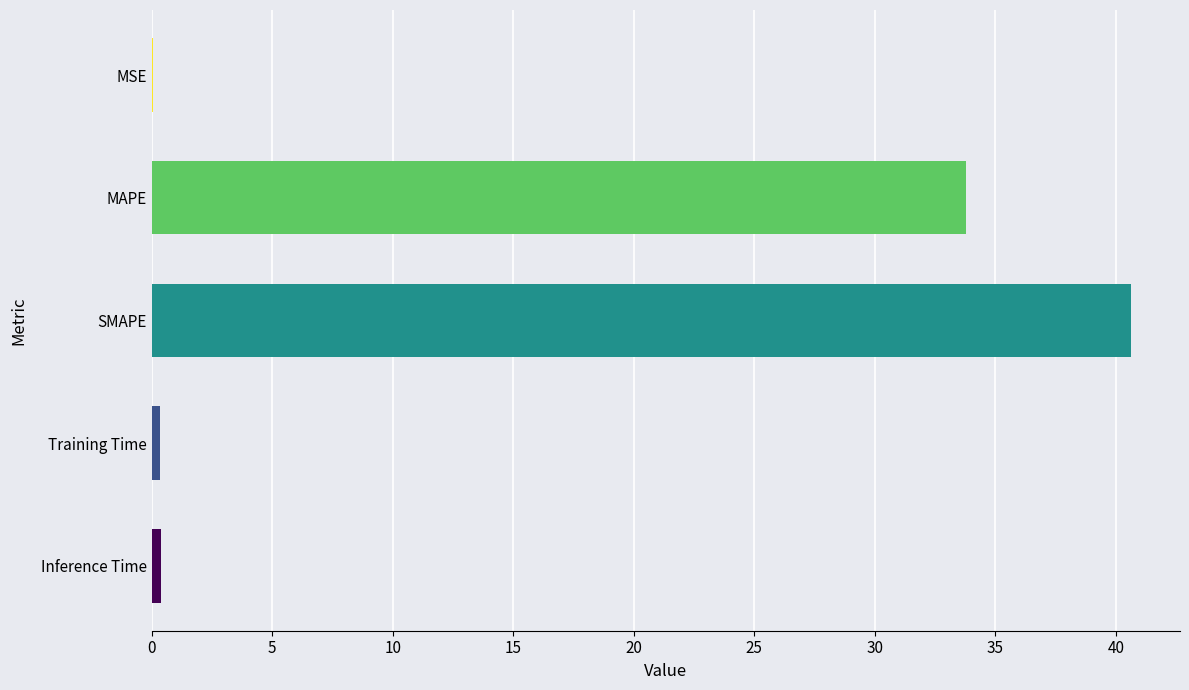

Which category has the highest value across all series?

SMAPE